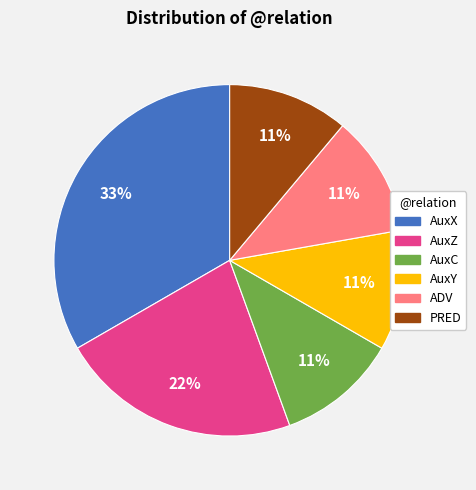

Is there any slice that represents more than half of the pie?

No